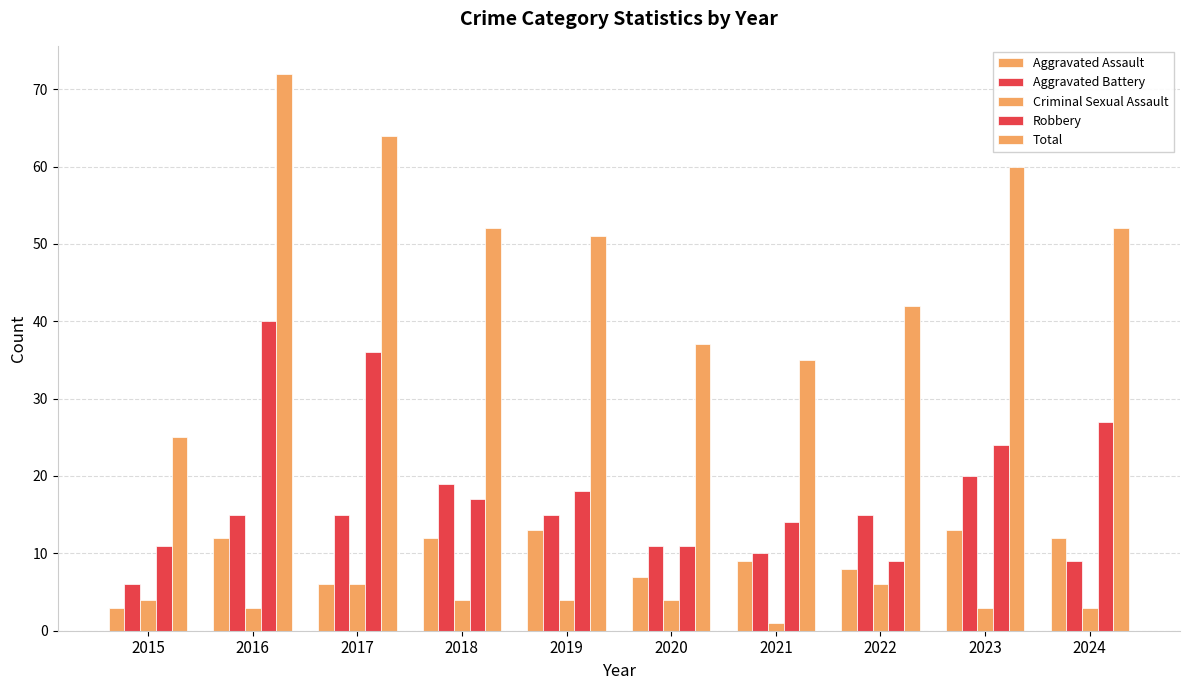

What is the lowest value of the Aggravated Battery series?

6